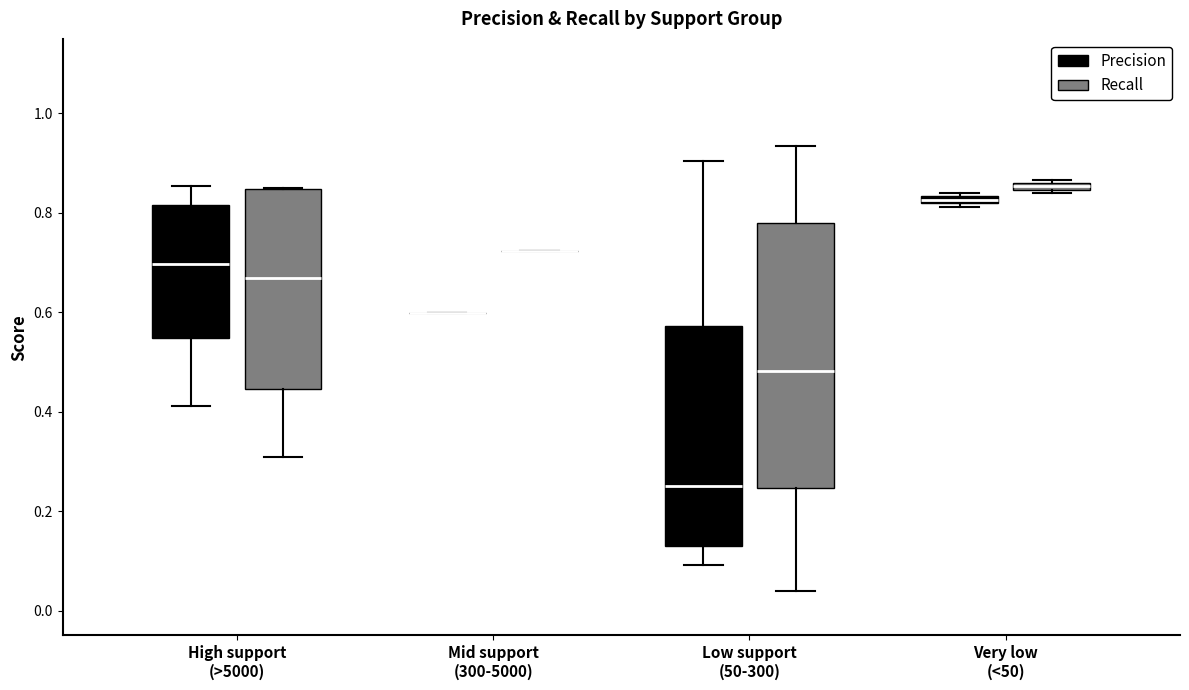

Comparing the boxes themselves (not the whiskers), which one is the tallest?

Low support (50-300) (Recall)